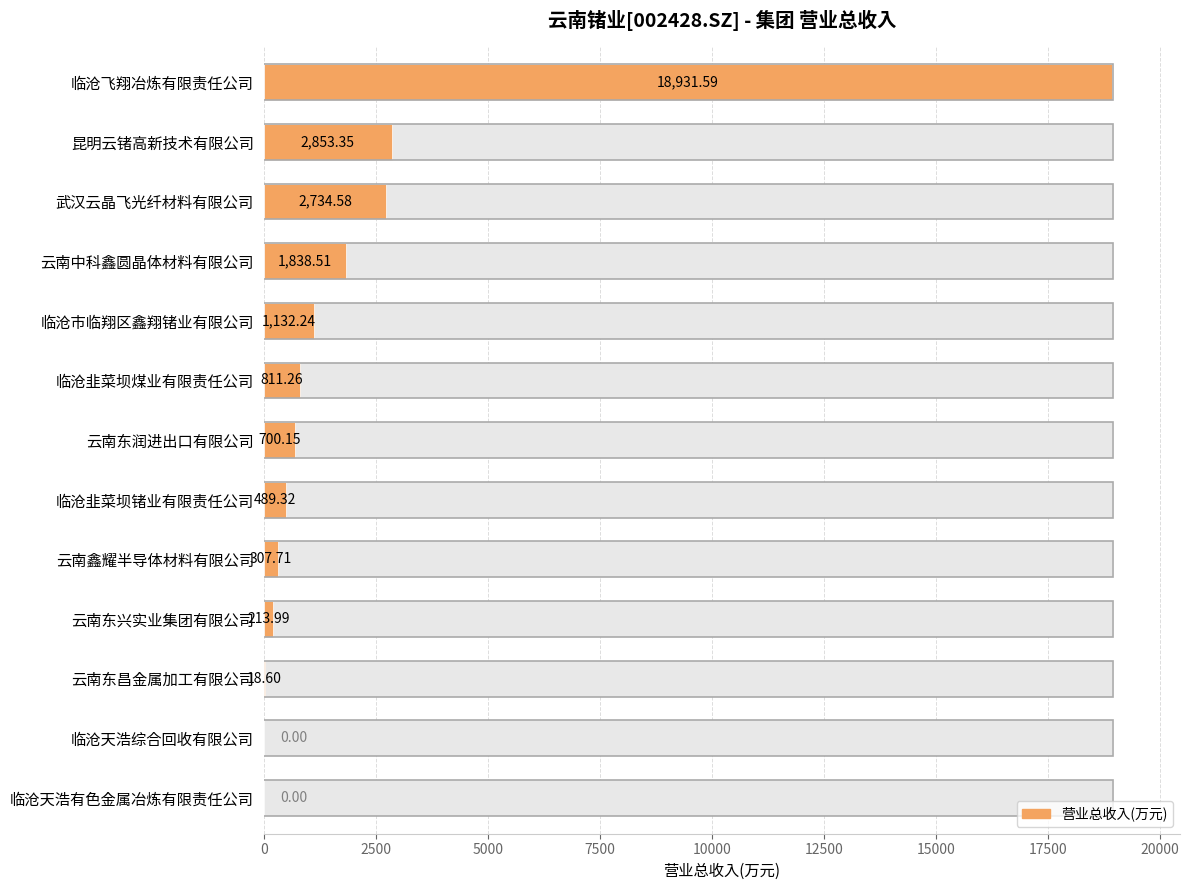

Is it true that the value at 12 is 0.0?

True